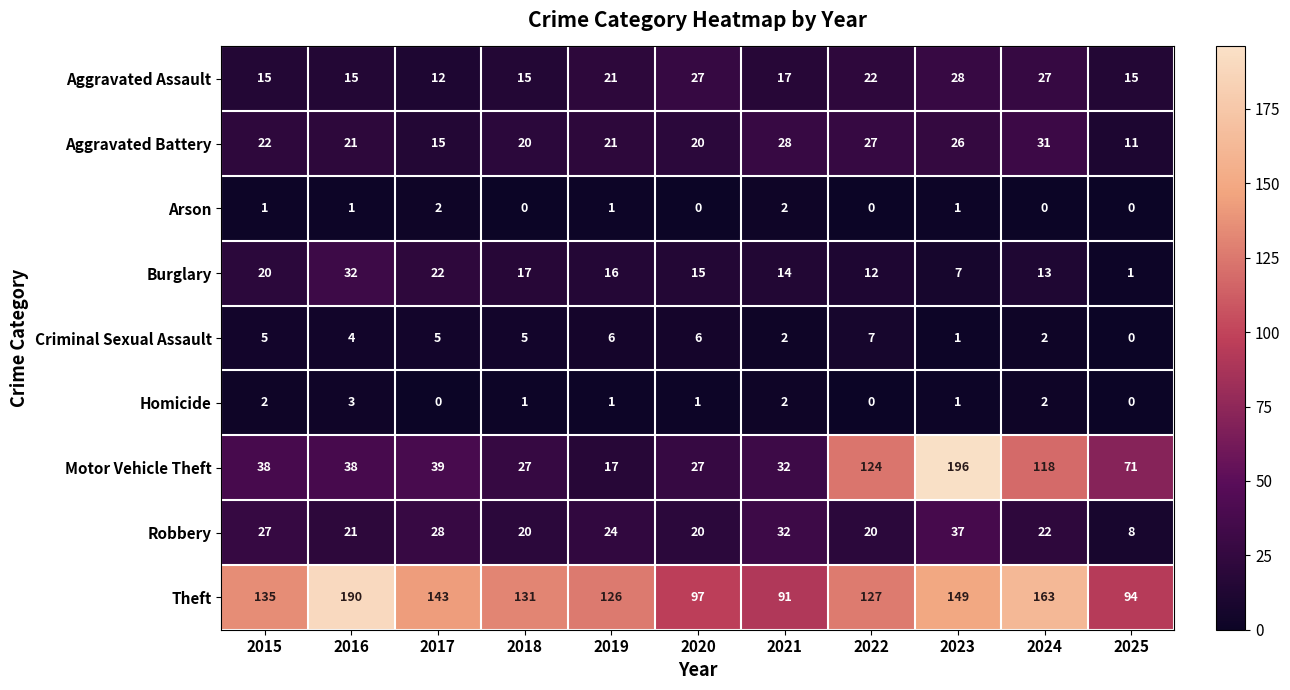

What is the maximum value shown in the chart?

196